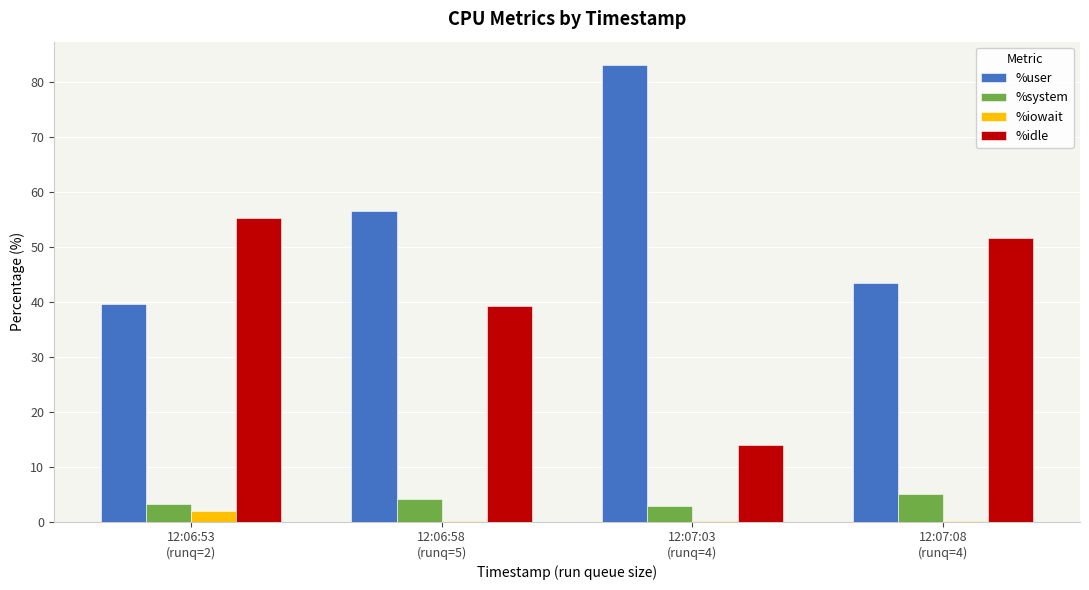

What is the highest value of the %system series?

5.0